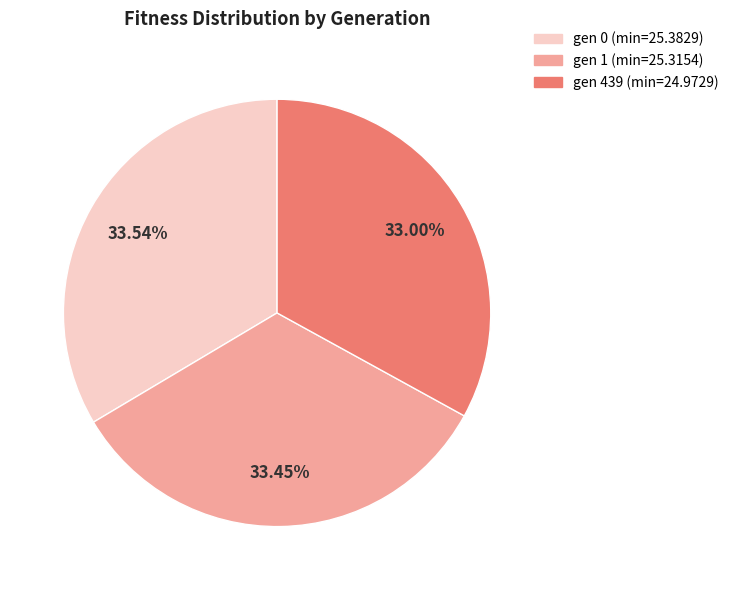

Combined, do gen 0 (min=25.3829) and gen 1 (min=25.3154) account for over 50%?

Yes